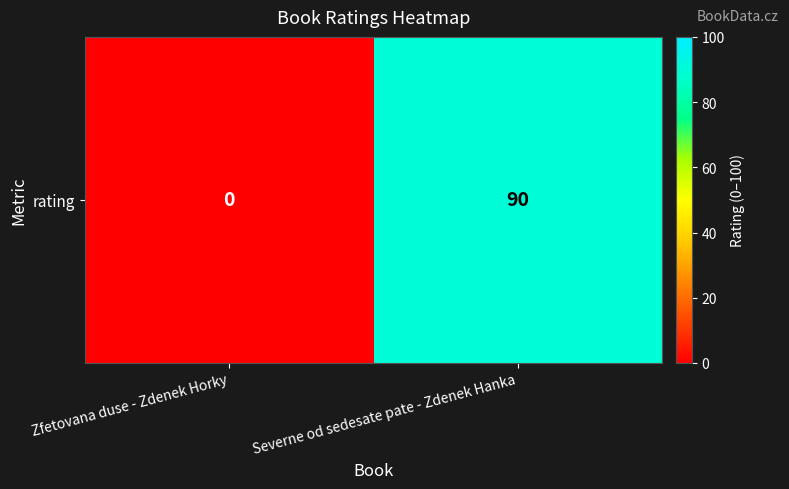

Rank the categories by value from highest to lowest.

Severne od sedesate pate - Zdenek Hanka, Zfetovana duse - Zdenek Horky